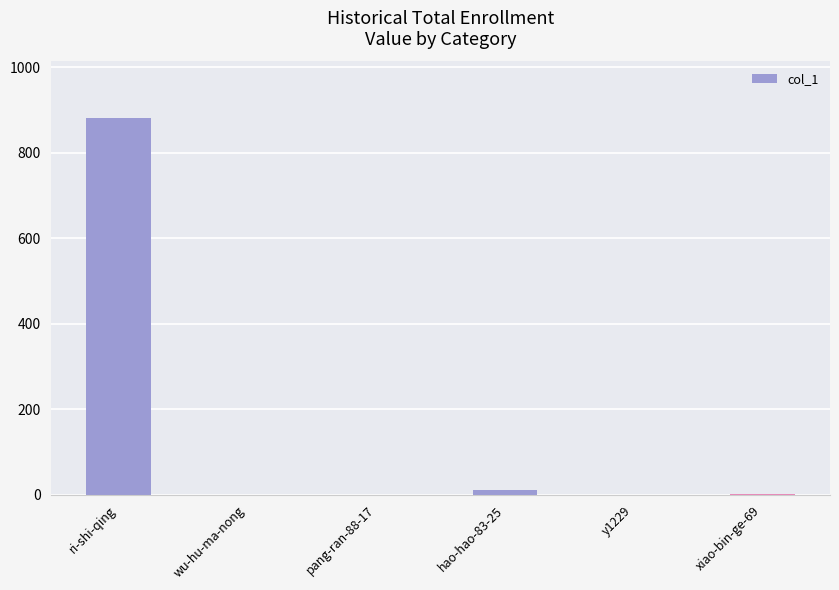

The value at y1229 is 313. True or false?

False